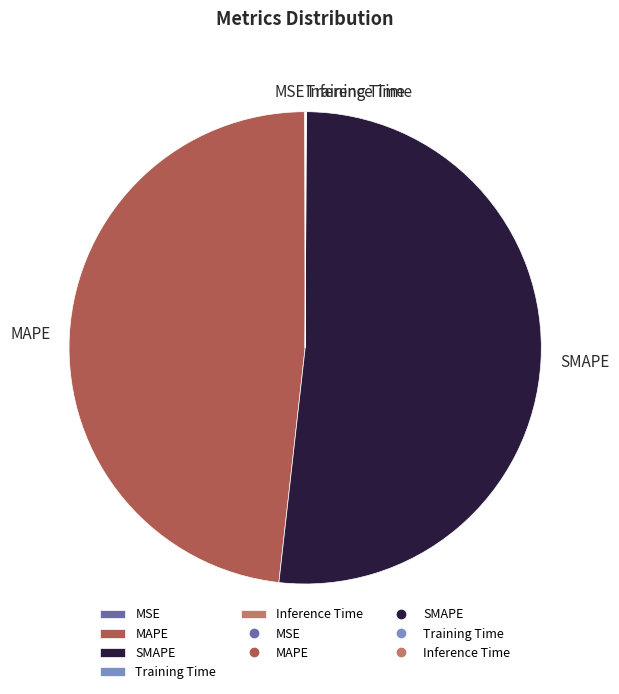

Is MAPE the majority of the pie?

No